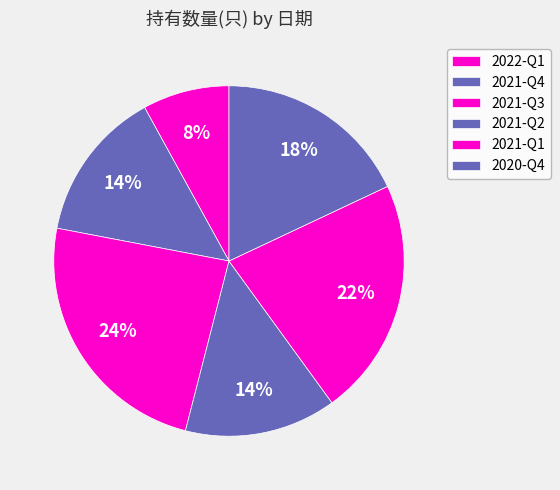

Does 2021-Q2 account for over 50% of the chart?

No